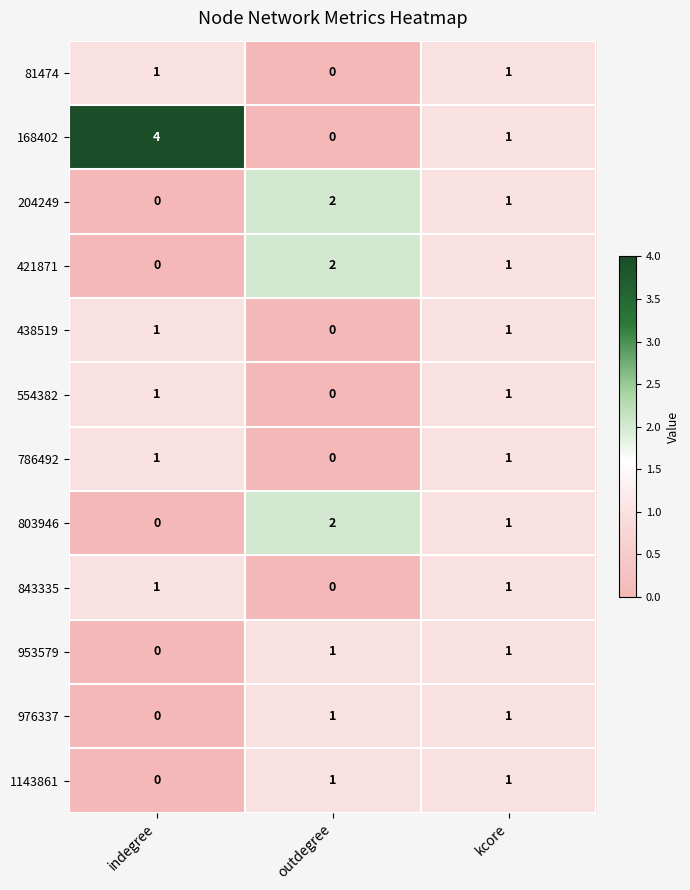

What is the total value across all series at kcore?

12